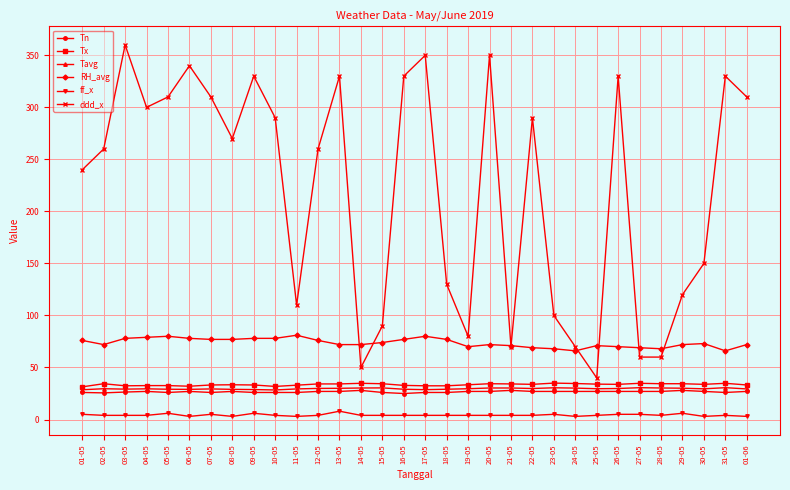

What is the sum of all ddd_x values?

7020.0